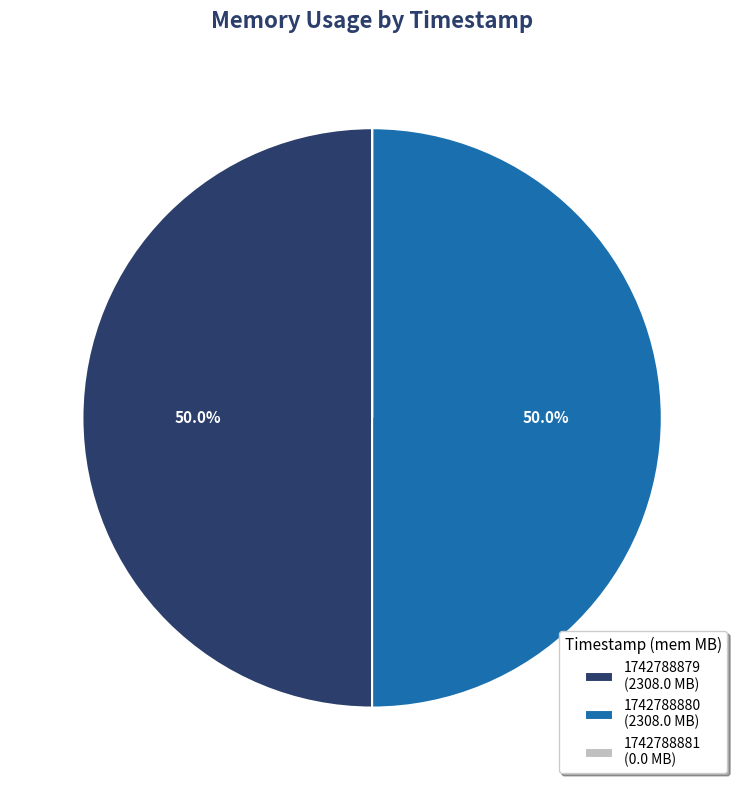

To the nearest percent, what is the average slice percentage?

33%